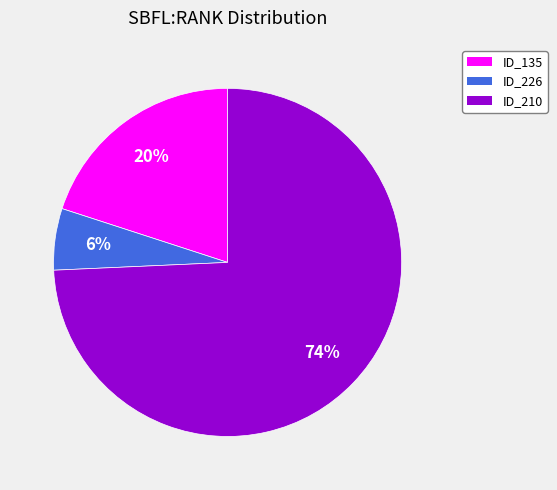

What is the largest slice in the pie chart?

ID_210